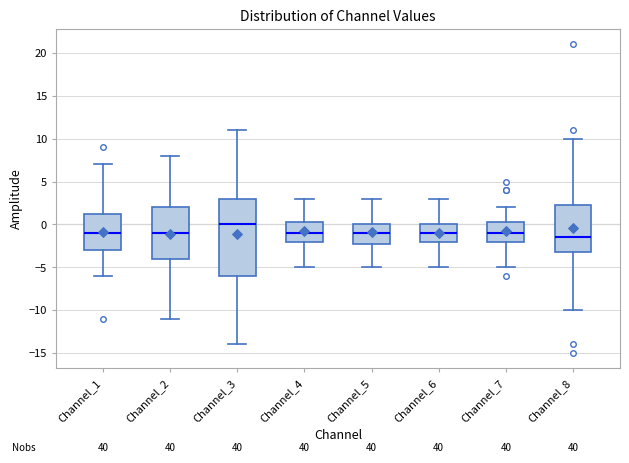

Which box is the tallest, from its lower edge to its upper edge?

Channel_3